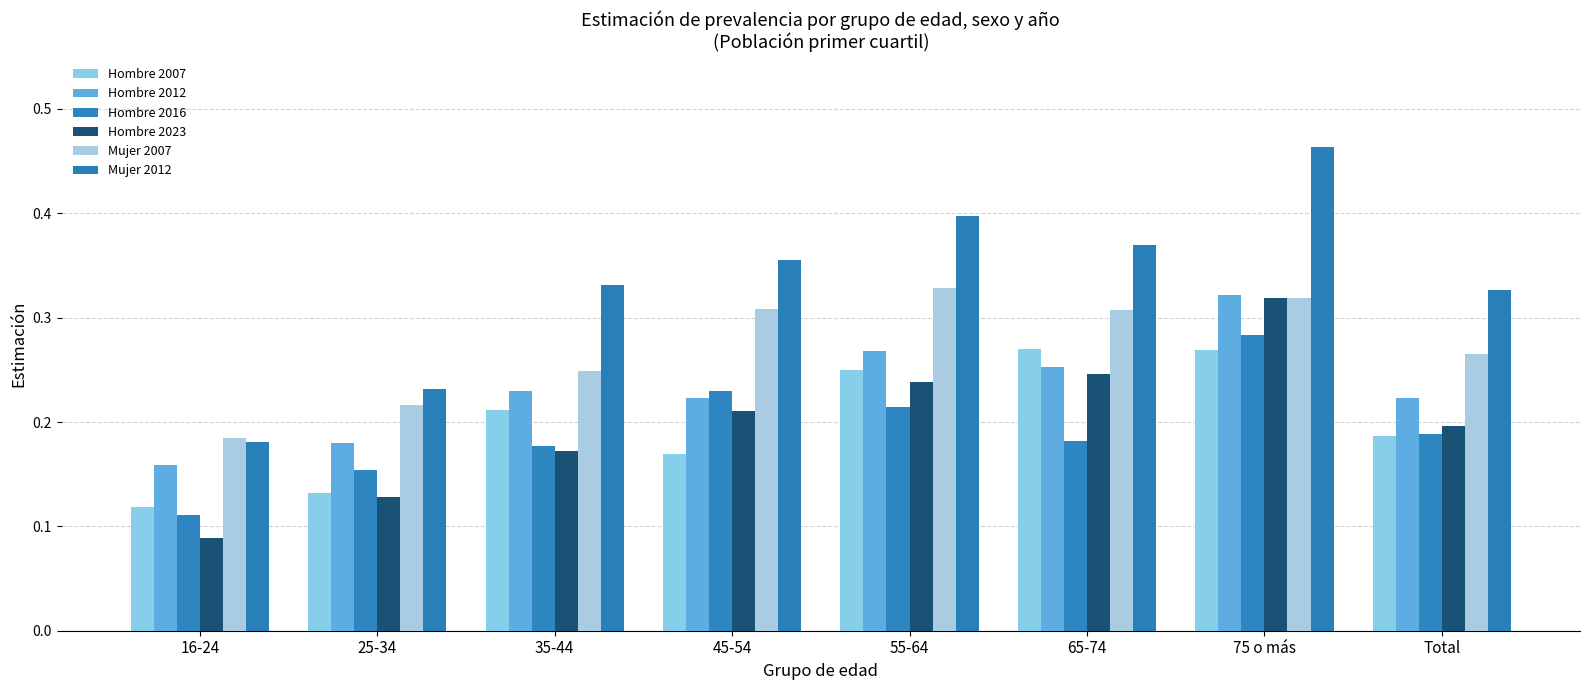

How many series are shown in this chart?

6